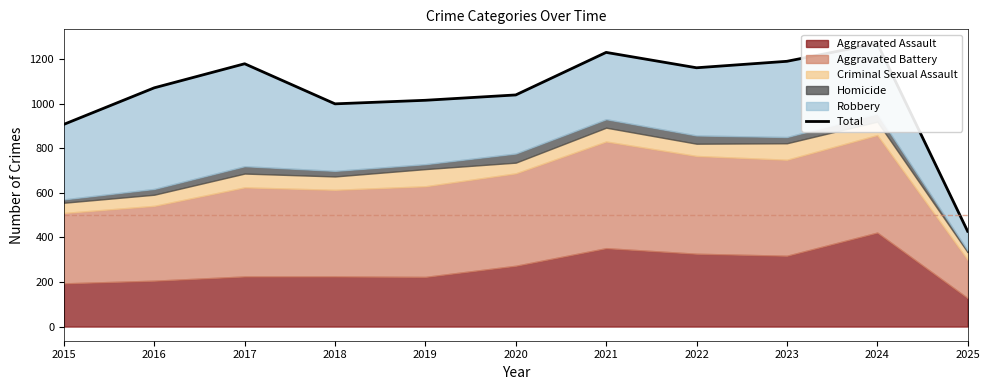

Rank the categories by value from highest to lowest.

2024, 2021, 2023, 2017, 2022, 2016, 2020, 2019, 2018, 2015, 2025